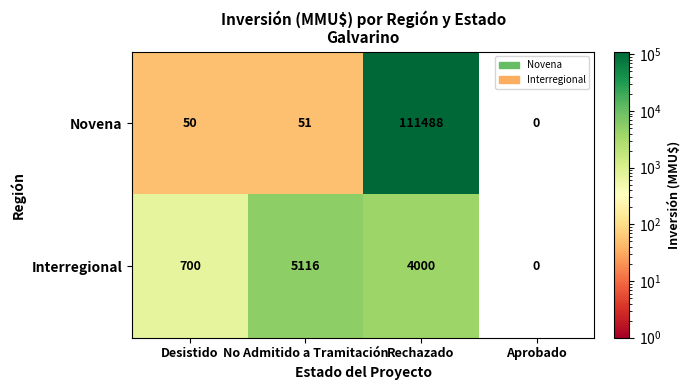

What is the difference between the Interregional values at No Admitido a Tramitación and Desistido?

4416